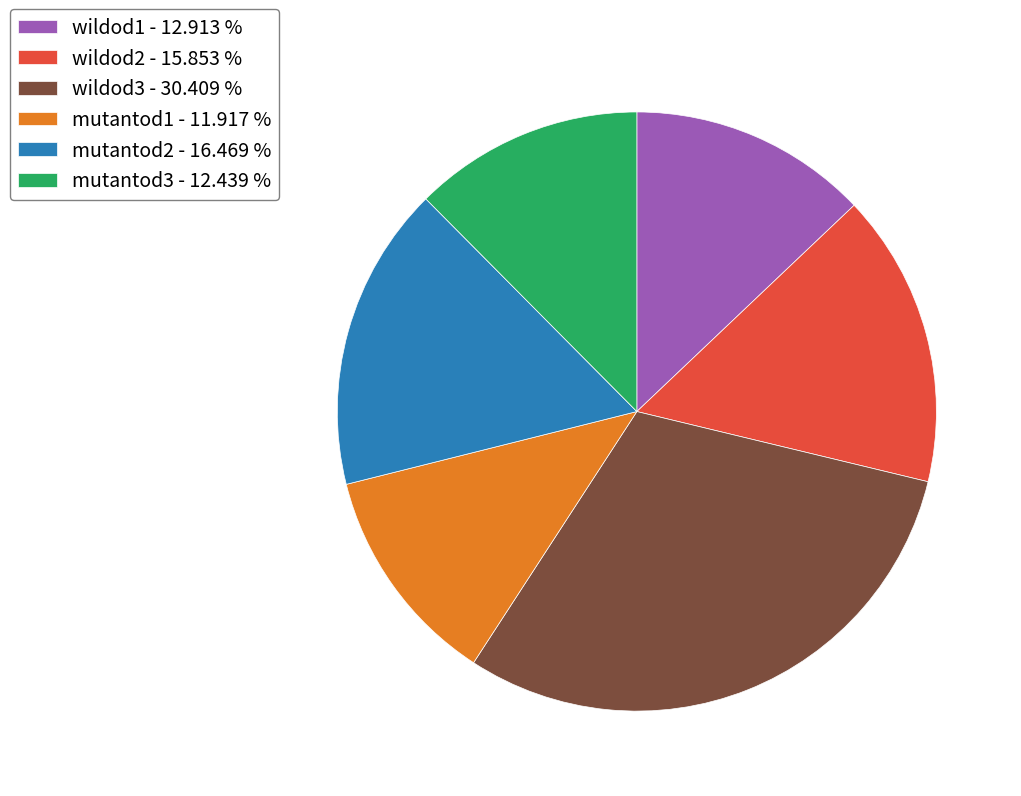

How many slices are in this pie chart?

6